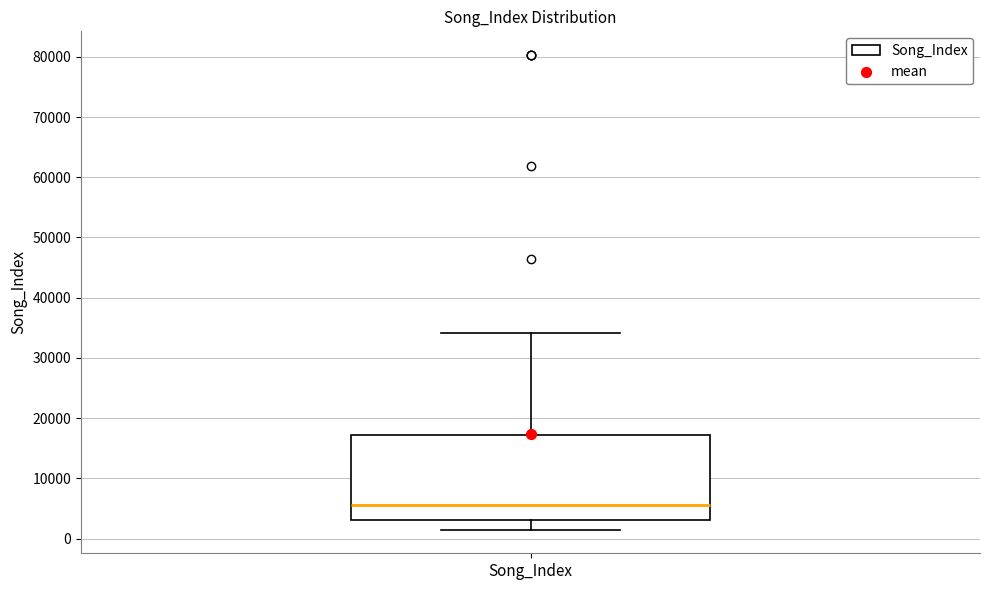

Where is the lower edge of the box for Song_Index on the y-axis? The values are not printed on the chart, so give them approximately, as read against the axis.

3000